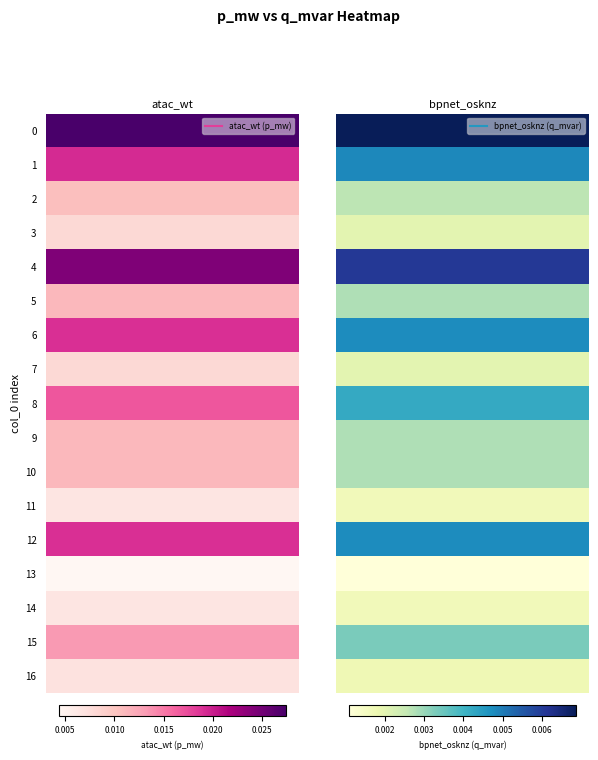

List the labels in order of 15 value, smallest first.

q_mvar, p_mw